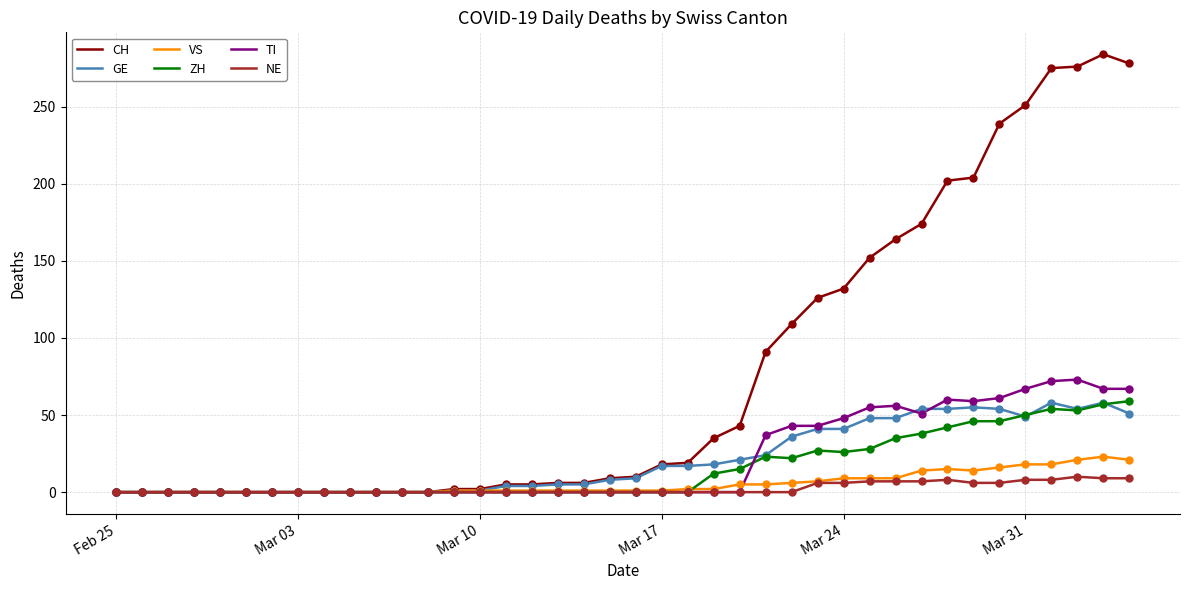

At how many categories does at least one series exceed 103?

14